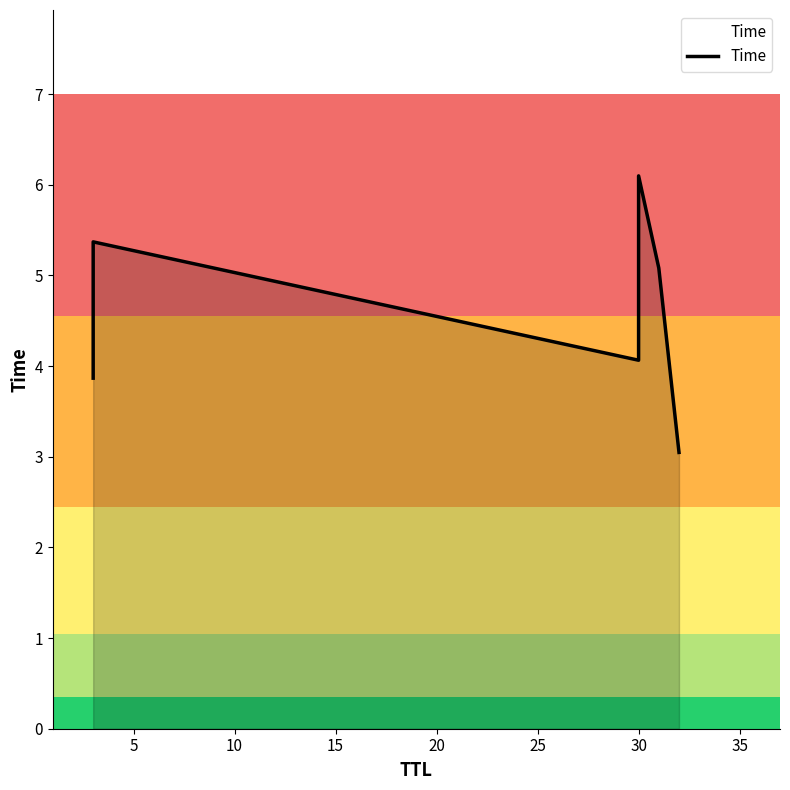

What is the maximum value shown in the chart?

6.1